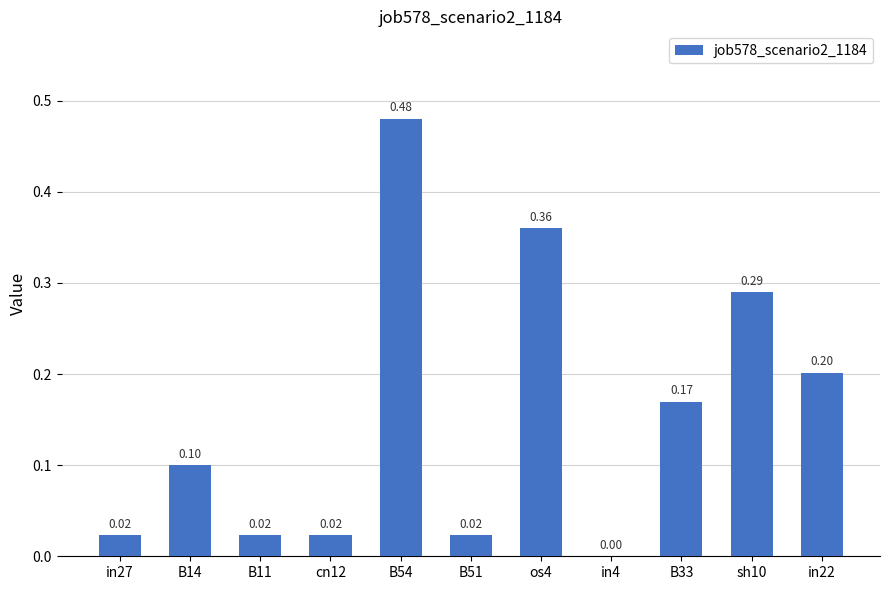

The chart shows a value of 0.1 at sh10. True or false?

False